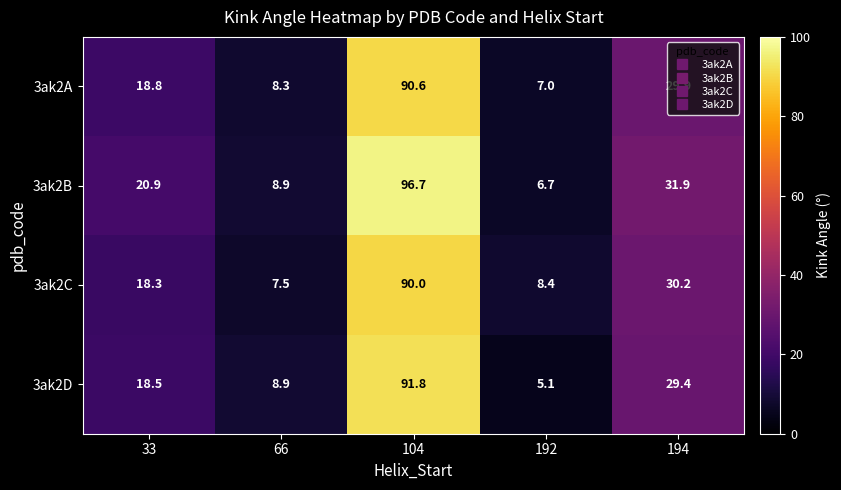

At which category does the chart reach its peak across all series?

104